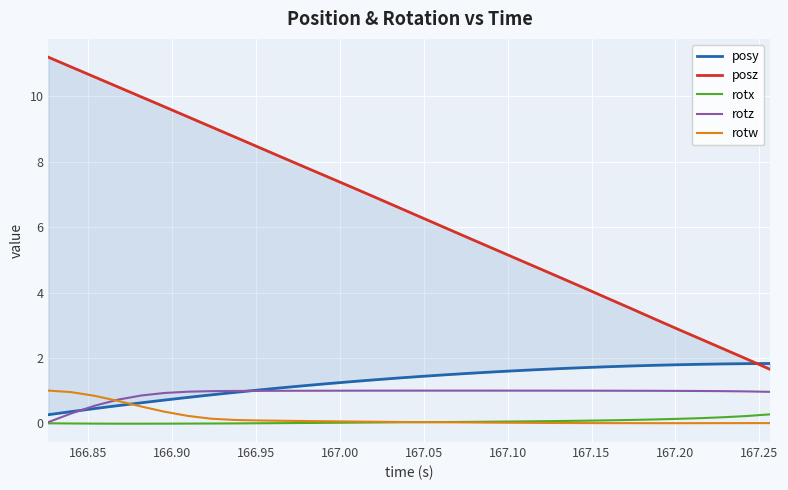

True or false: posz has more than 2 interior local peaks.

False